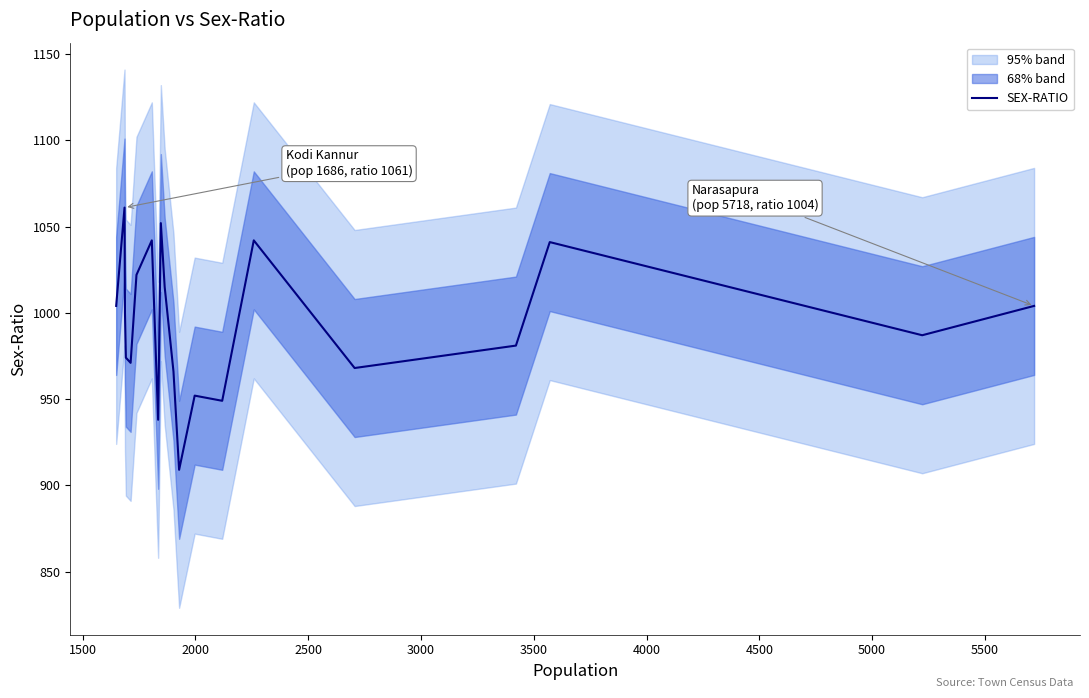

What is the highest value of the SEX-RATIO series?

1061